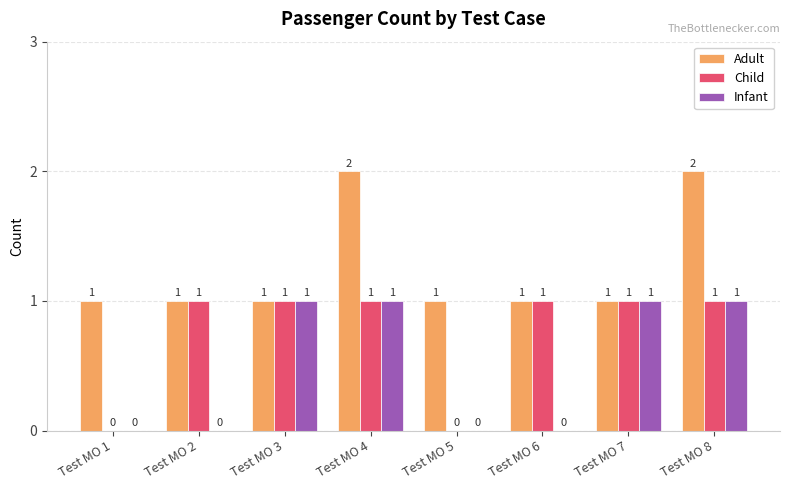

Between Test MO 4 and Test MO 7, which series saw the biggest shift?

Adult